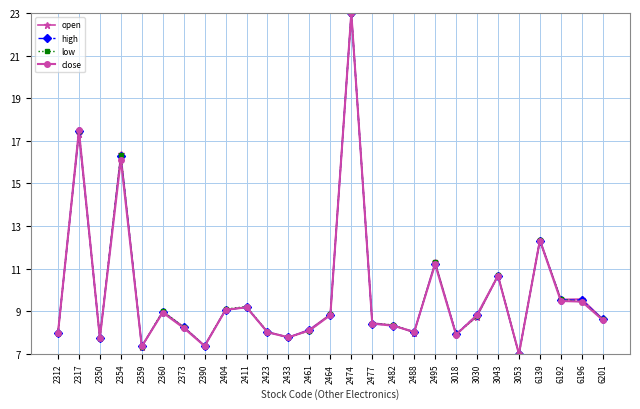

What is the maximum value for open?

23.0